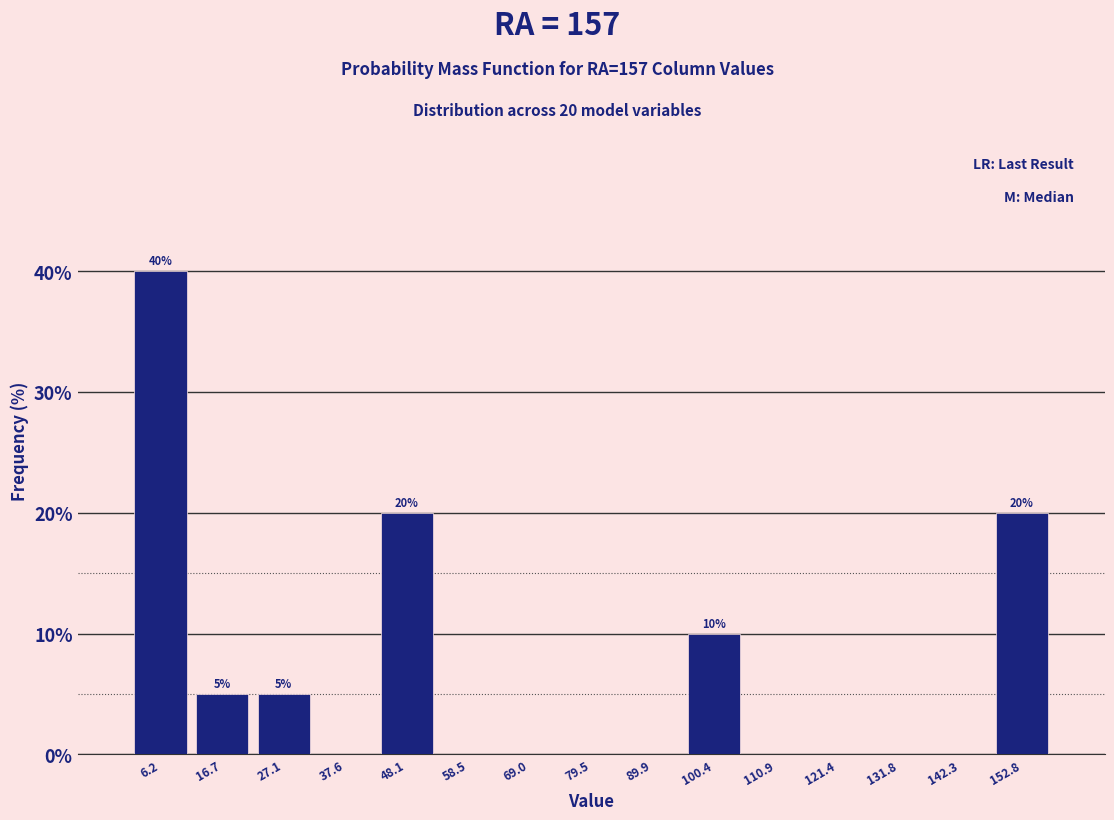

Which range on the x-axis has the tallest bar?

0 to 12